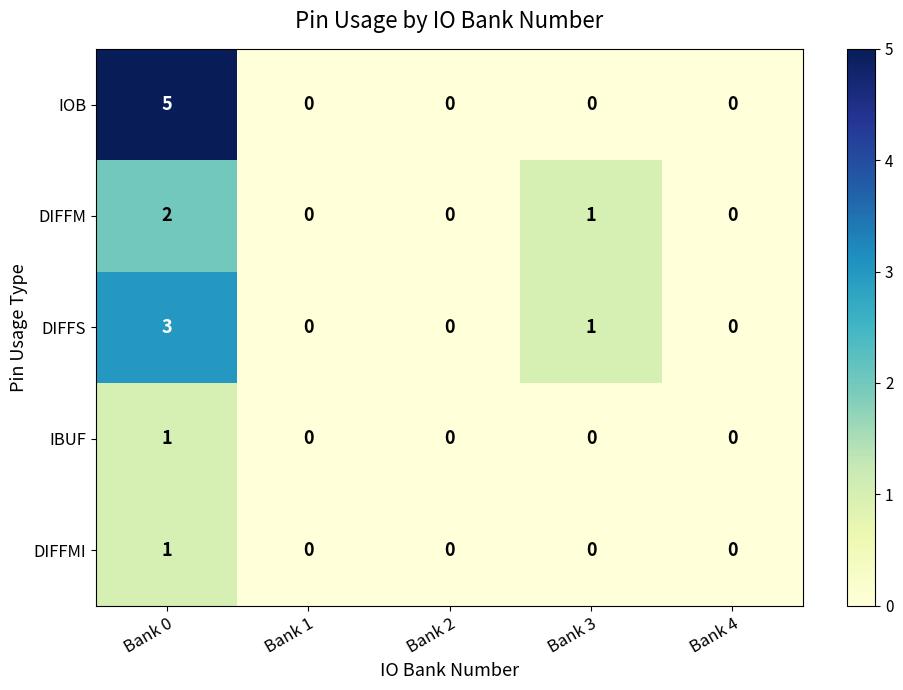

Which series has the widest spread of values?

IOB